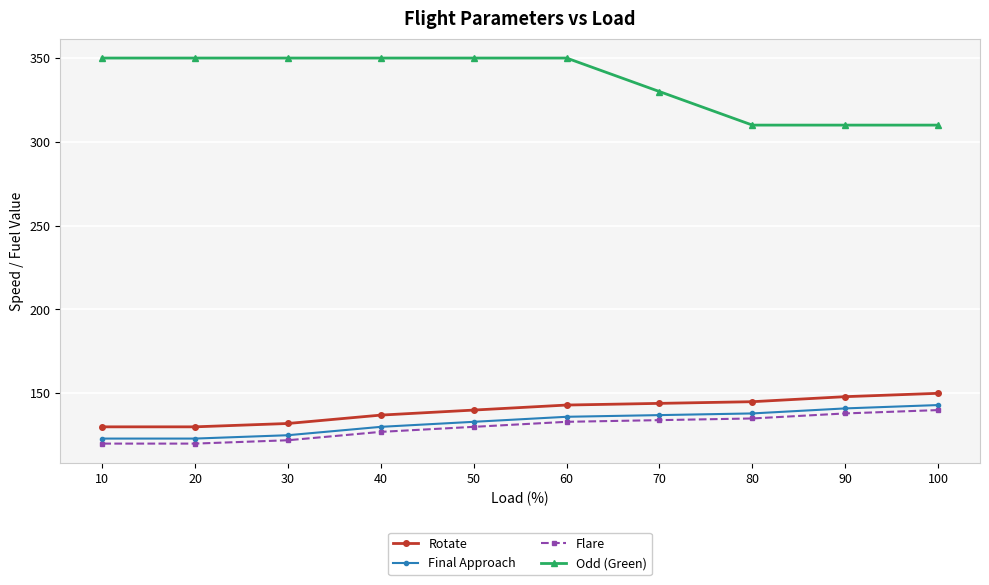

What is the maximum value shown in the chart?

350